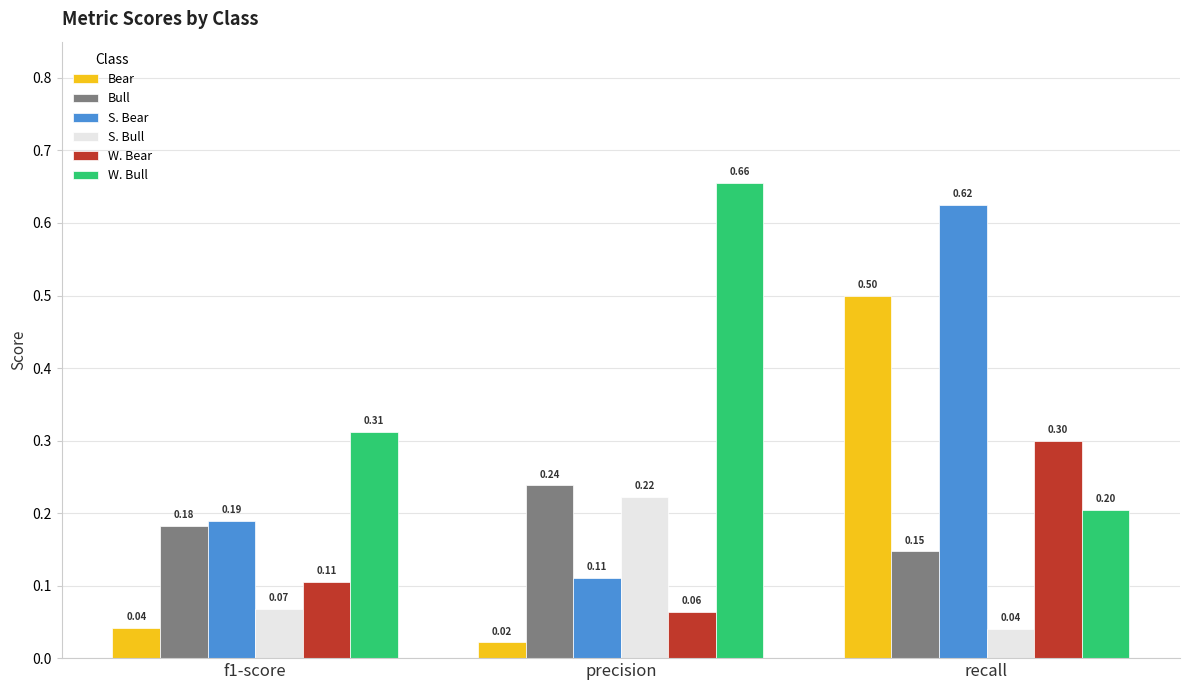

Rank the categories by S. Bull value from lowest to highest.

recall, f1-score, precision